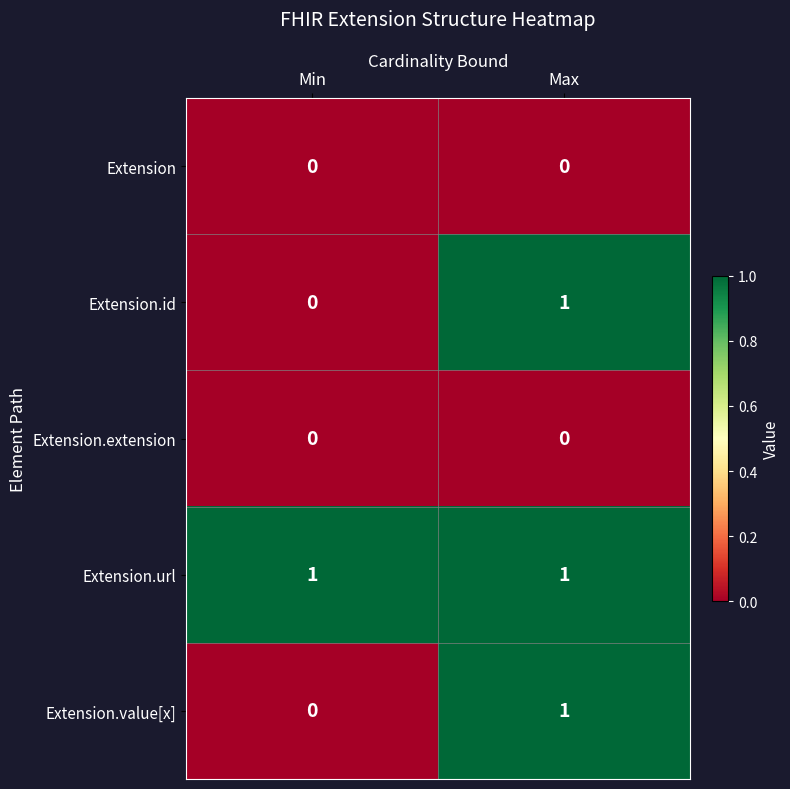

What is the difference between the highest and lowest values at Max?

1